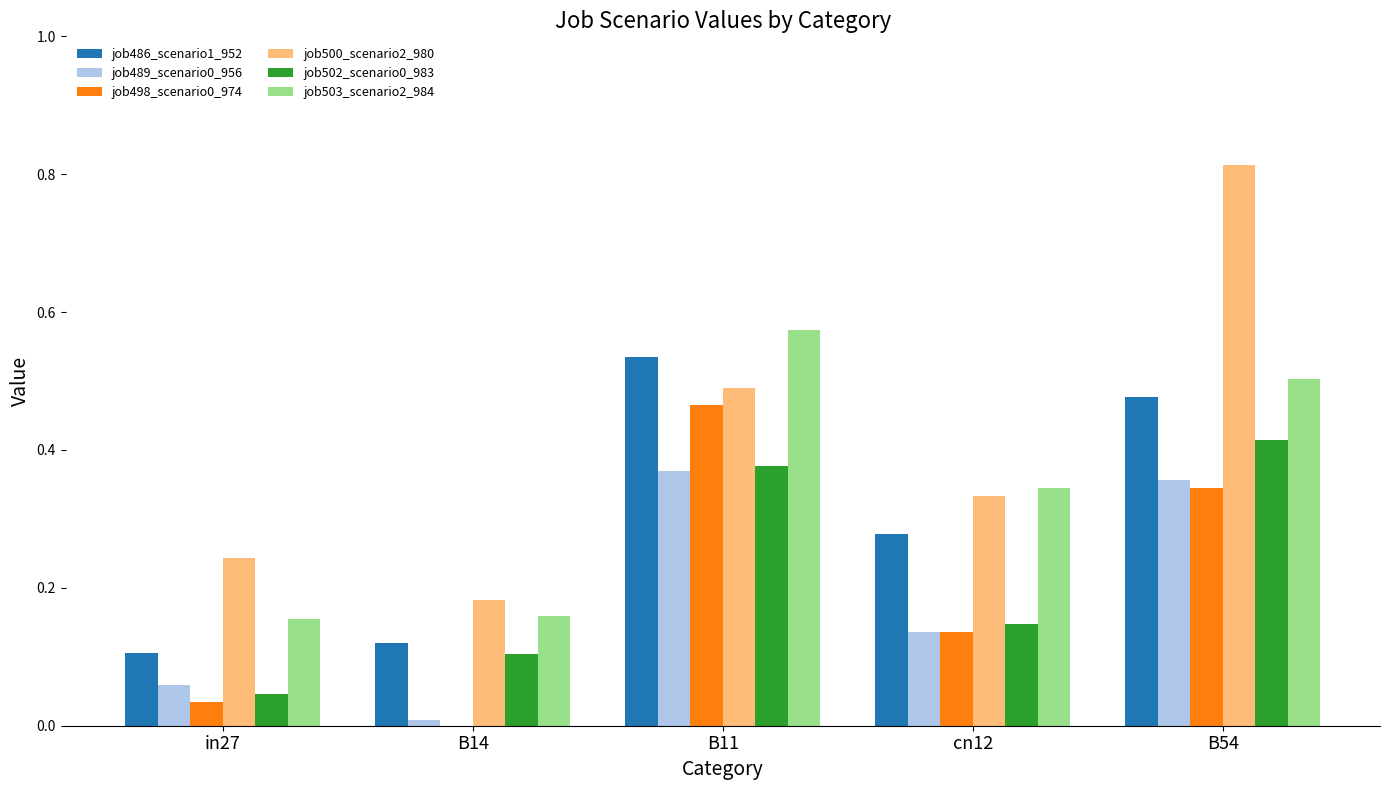

Is the value of job498_scenario0_974 at B14 greater than the value of job502_scenario0_983 at B11?

No